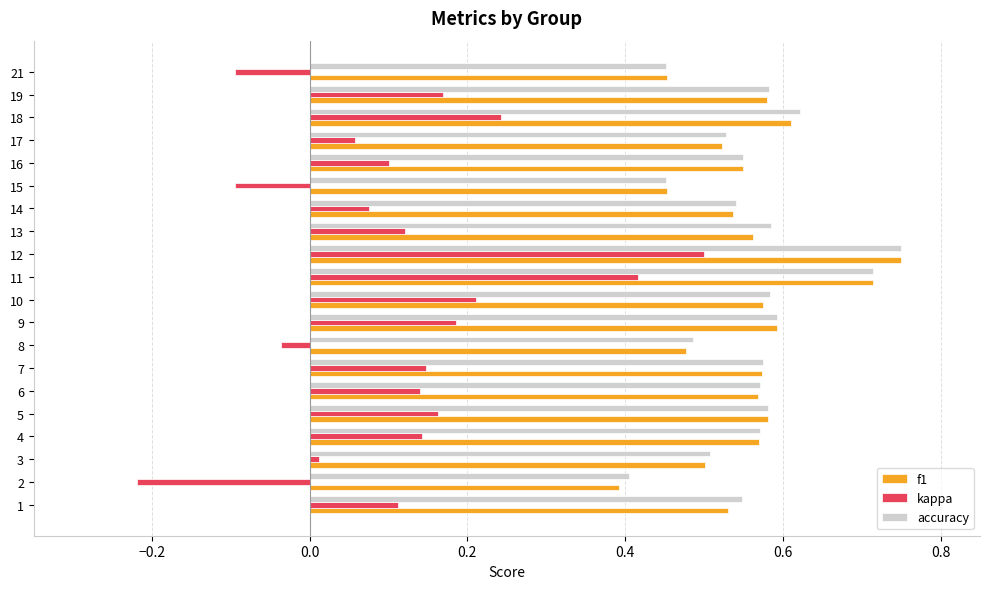

What is the sum of the accuracy values at 17 and 19?

1.1